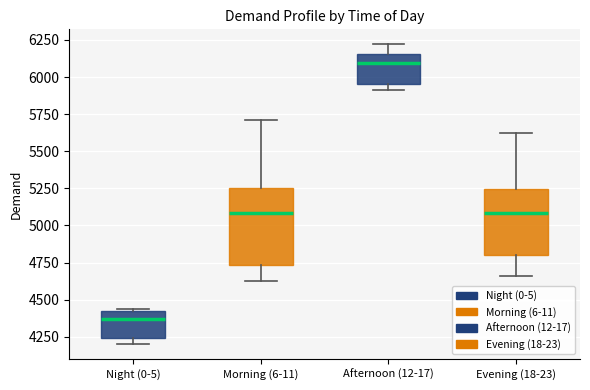

Which box is the tallest, from its lower edge to its upper edge?

Morning (6-11)